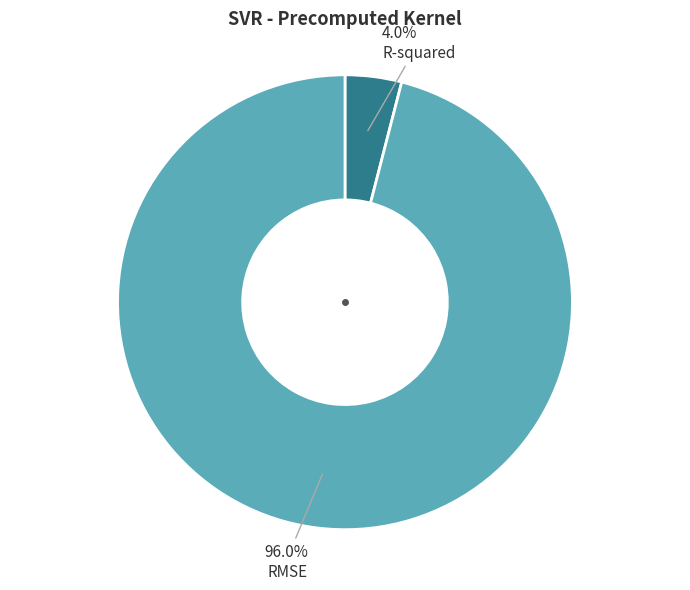

Is there a majority slice in this chart?

Yes